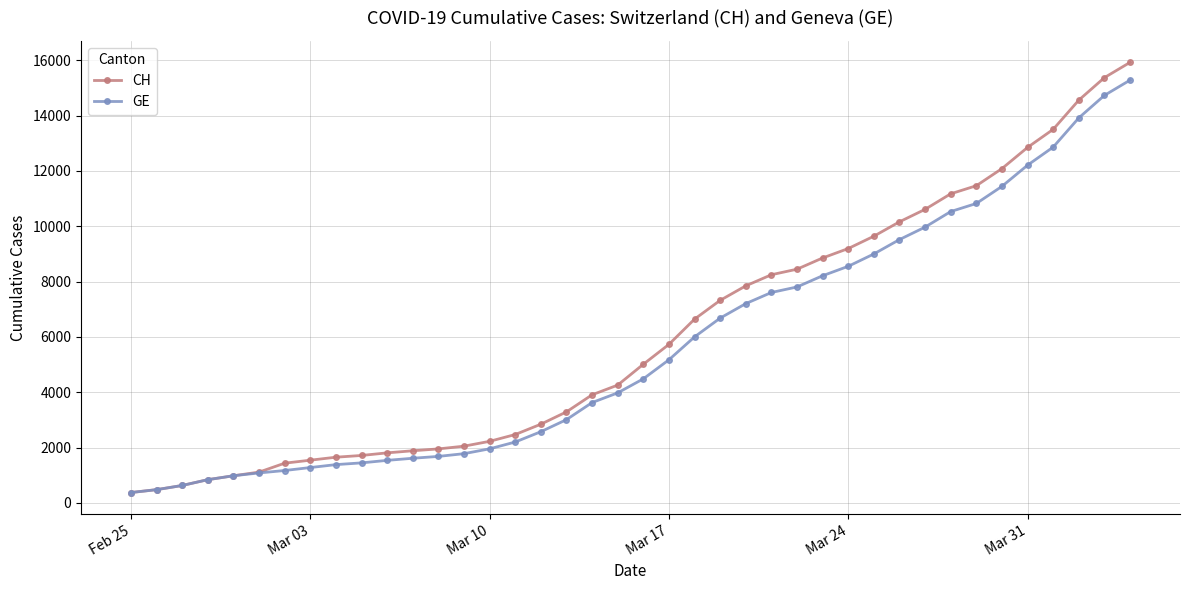

Which series has the widest spread of values?

CH